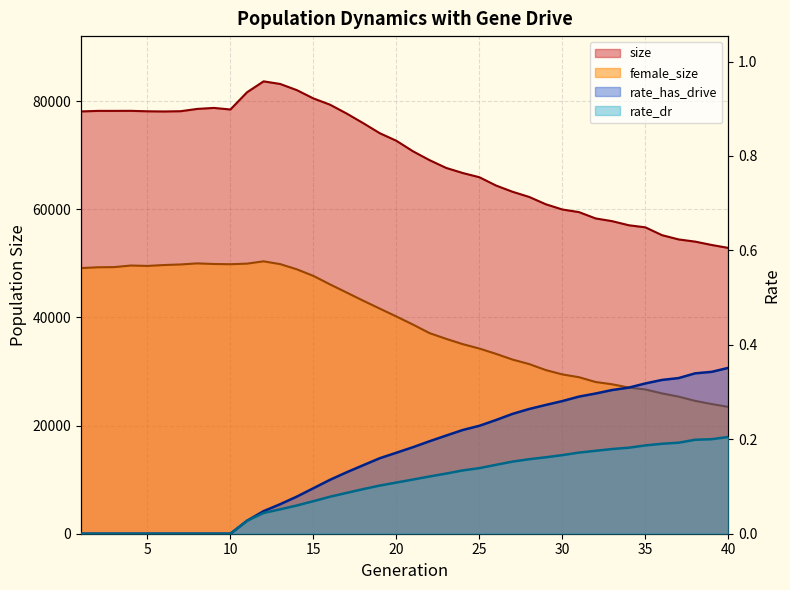

What is the difference between the highest and lowest values at 24?

66721.9